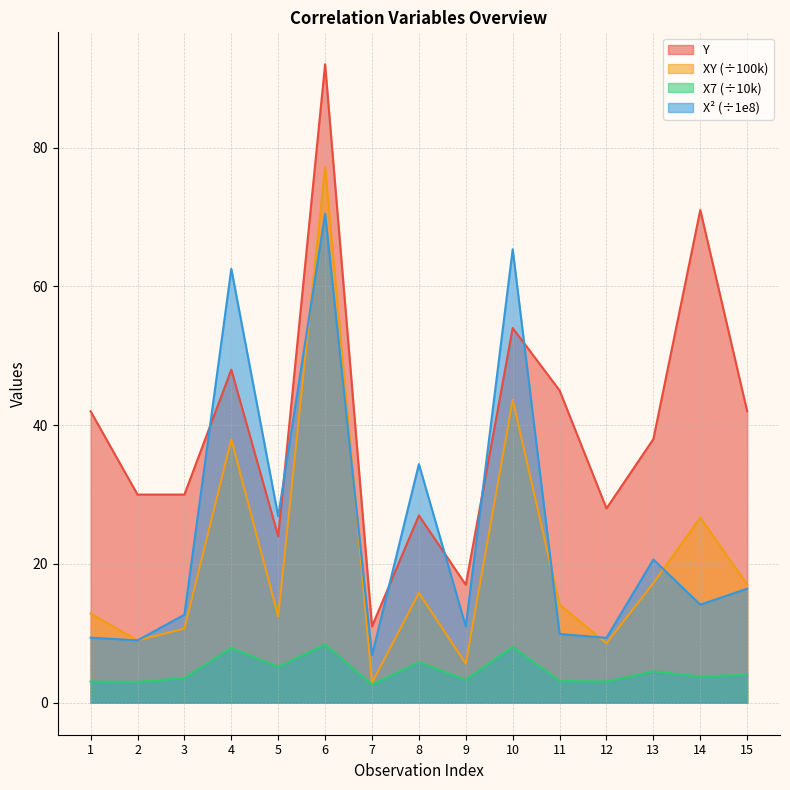

Does the chart display data point markers on the line(s)?

No